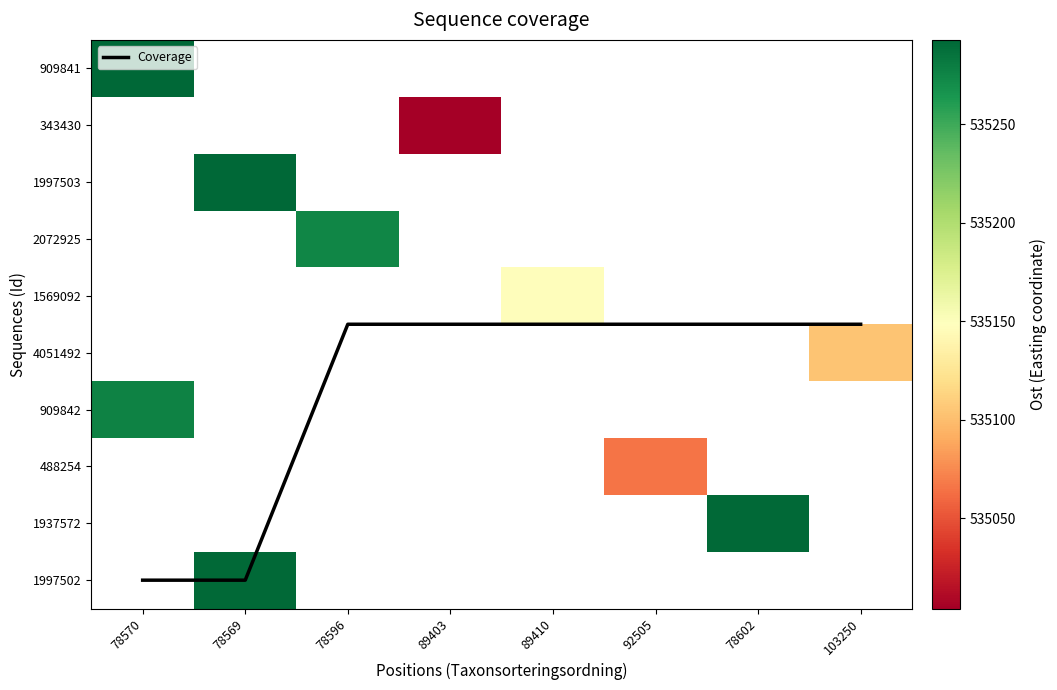

How many values in 343430 are above zero?

1